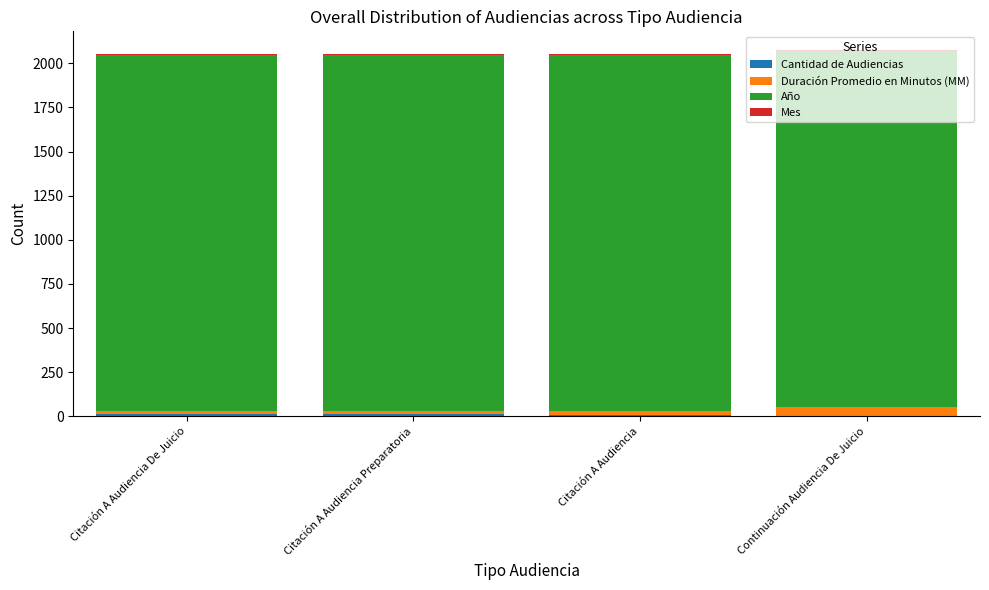

Count the number of data series in this chart.

4